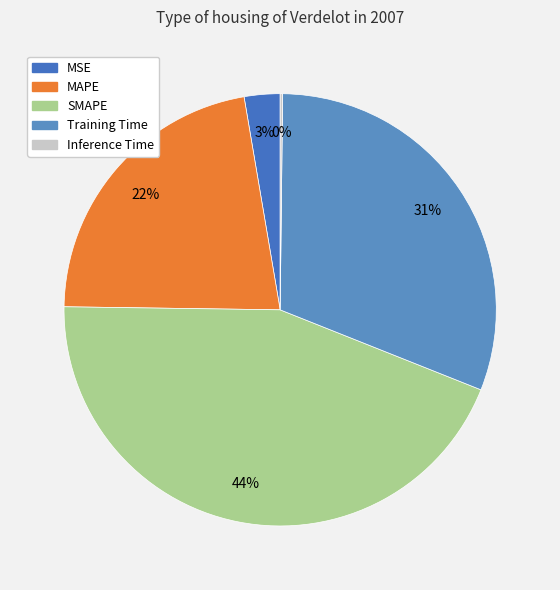

Rank the categories by value from lowest to highest.

Inference Time, MSE, MAPE, Training Time, SMAPE